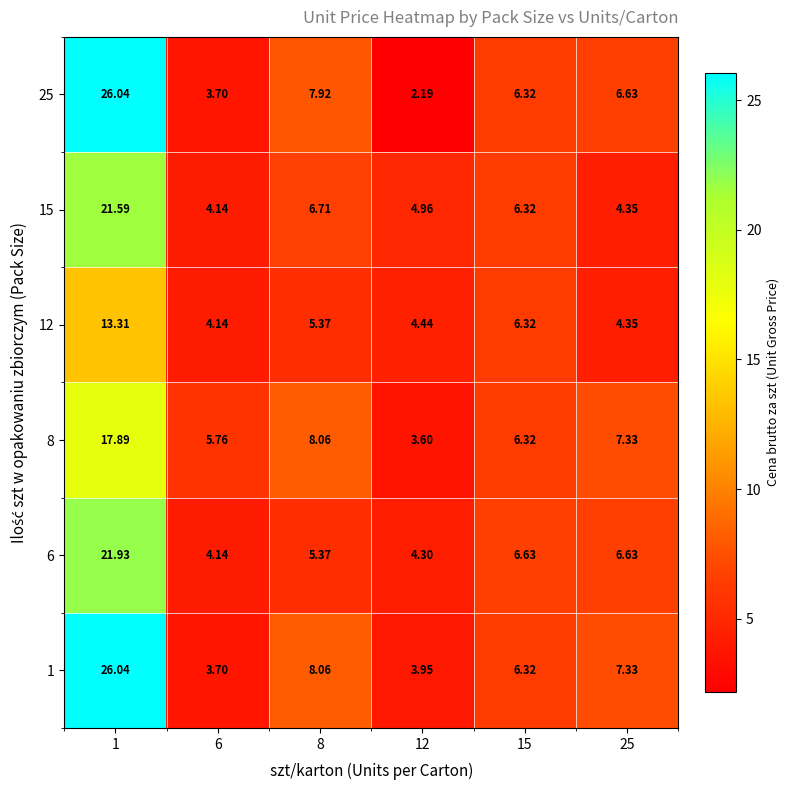

Is the value of 6 at 12 greater than the value of 15 at 15?

No